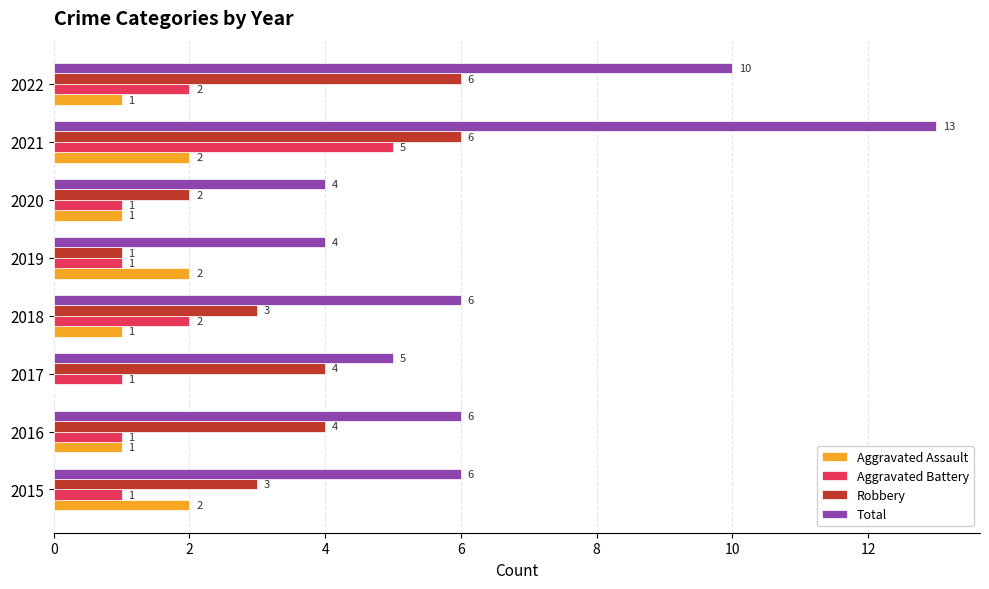

At which category does the chart reach its peak across all series?

2021